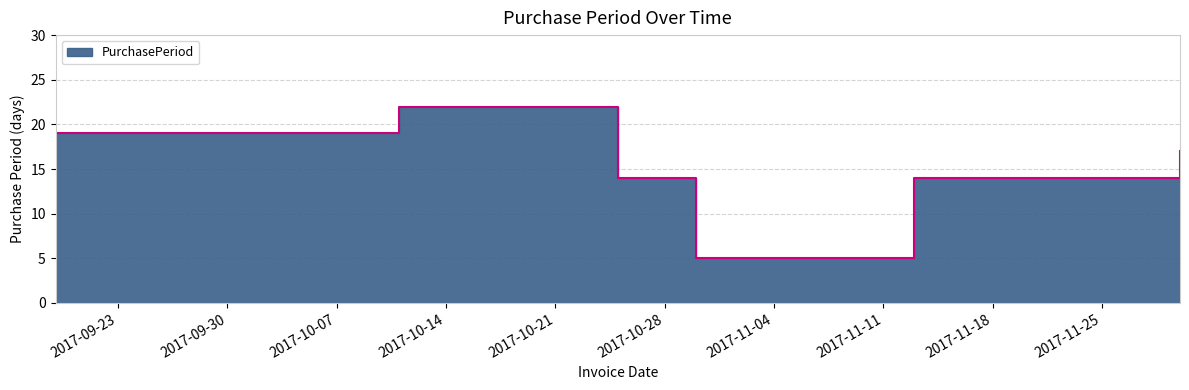

List the labels in order of value, largest first.

2017-10-11, 2017-09-19, 2017-11-30, 2017-10-25, 2017-11-13, 2017-10-30